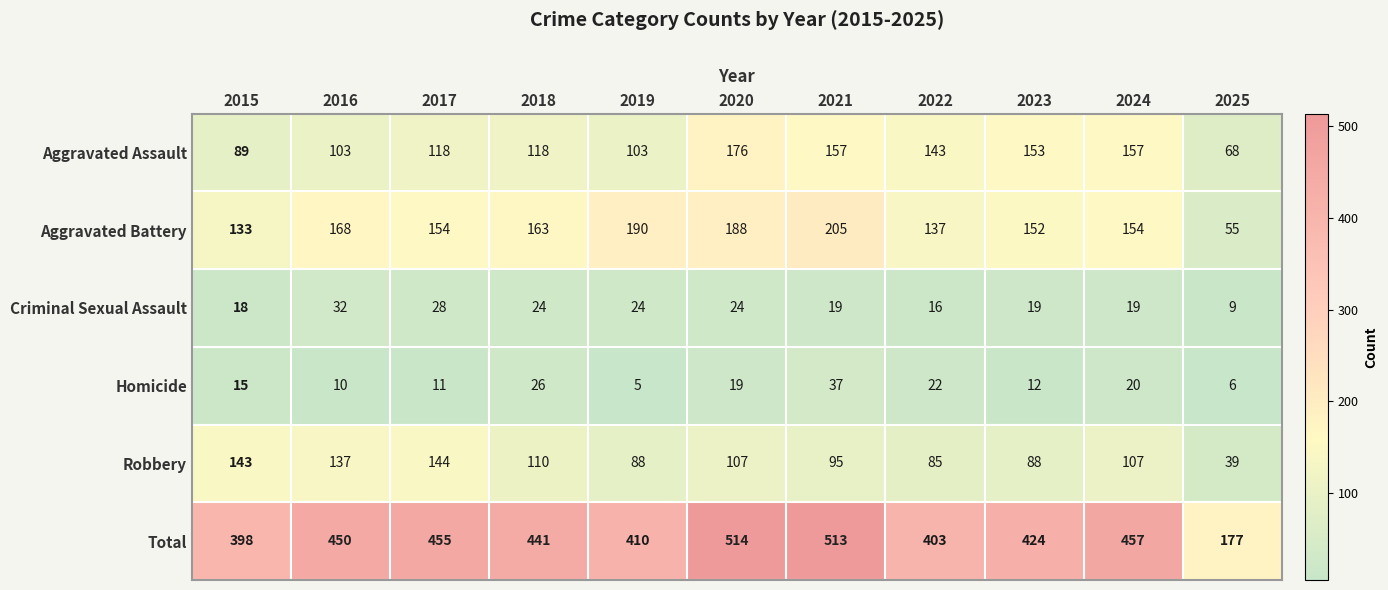

Which series has the widest spread of values?

Total